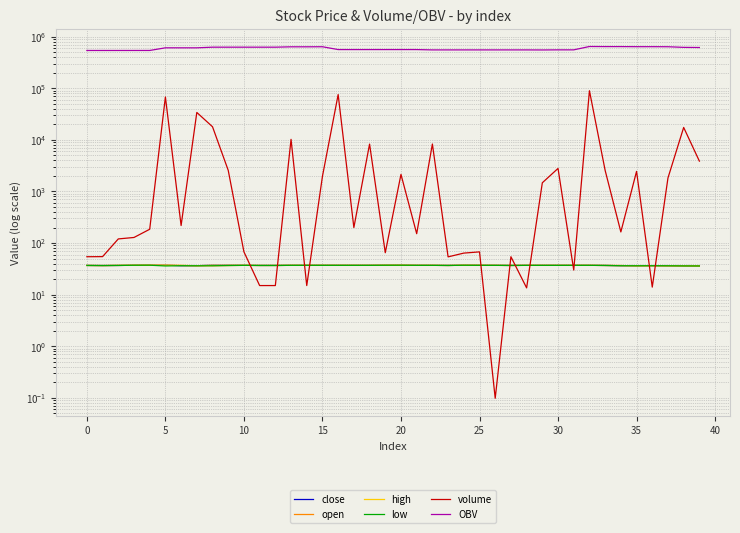

True or false: volume has more than 0 interior local peaks.

True